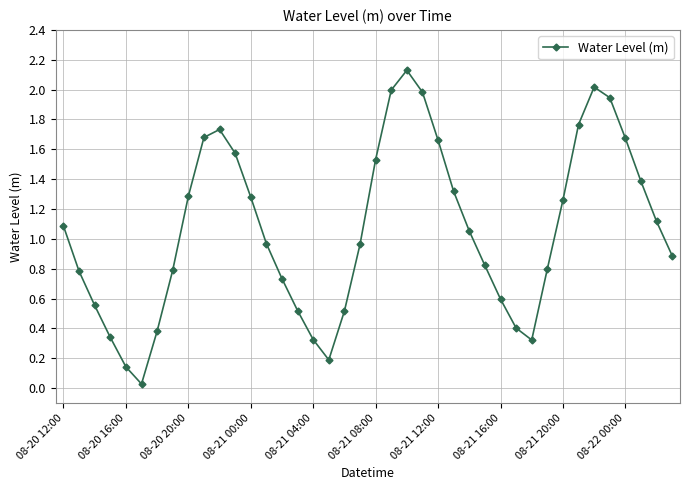

How many data points does each series have?

40